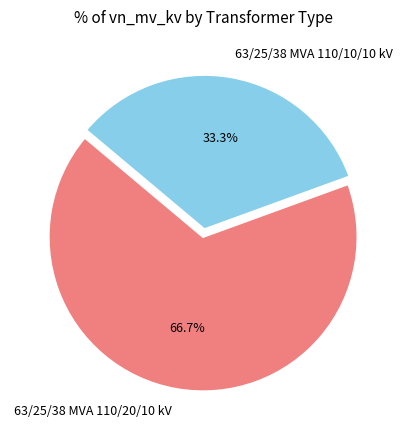

Which slice is the largest?

63/25/38 MVA 110/20/10 kV